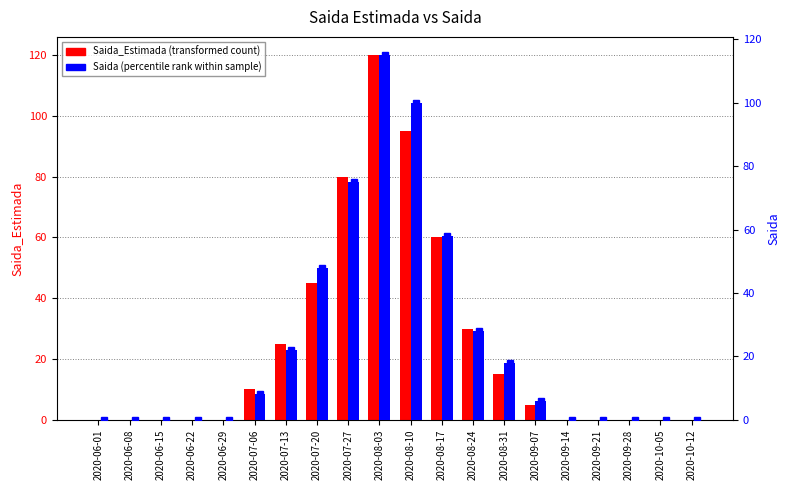

Reading right to left, what are all the values shown in this chart?

Saida_Estimada: 2020-10-12=0	2020-10-05=0	2020-09-28=0	2020-09-21=0	2020-09-14=0	2020-09-07=5	2020-08-31=15	2020-08-24=30	2020-08-17=60	2020-08-10=95	2020-08-03=120	2020-07-27=80	2020-07-20=45	2020-07-13=25	2020-07-06=10	2020-06-29=0	2020-06-22=0	2020-06-15=0	2020-06-08=0	2020-06-01=0
Saida: 2020-10-12=0	2020-10-05=0	2020-09-28=0	2020-09-21=0	2020-09-14=0	2020-09-07=6	2020-08-31=18	2020-08-24=28	2020-08-17=58	2020-08-10=100	2020-08-03=115	2020-07-27=75	2020-07-20=48	2020-07-13=22	2020-07-06=8	2020-06-29=0	2020-06-22=0	2020-06-15=0	2020-06-08=0	2020-06-01=0